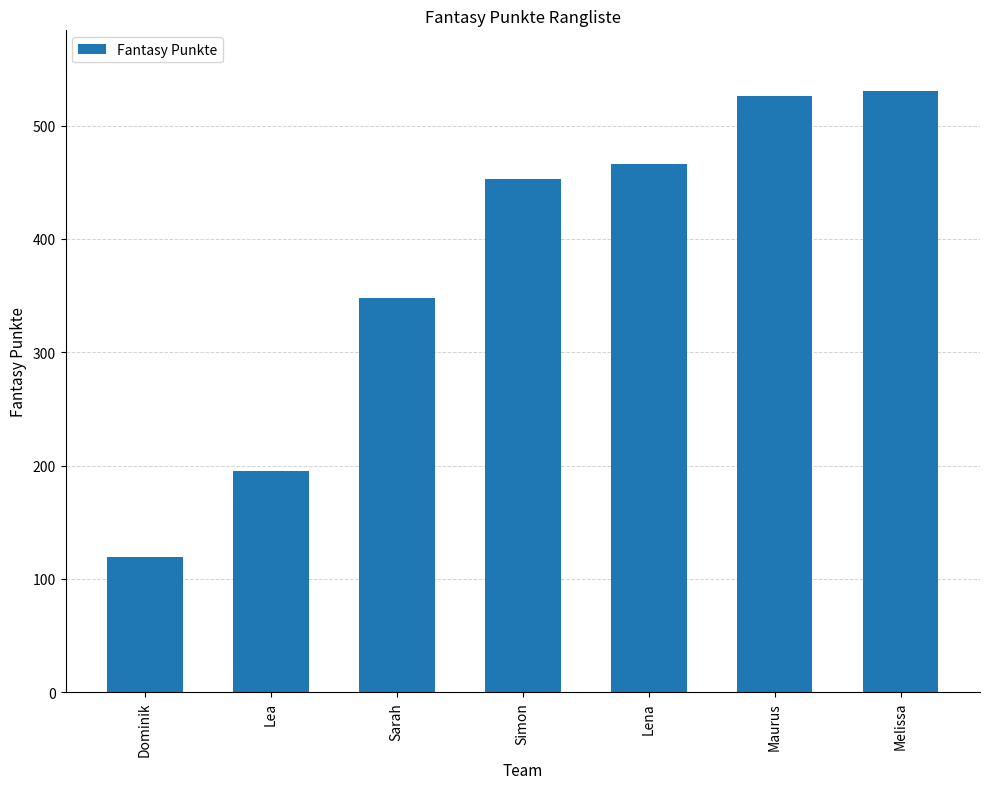

What is the label of the 5th bar from the right?

Sarah